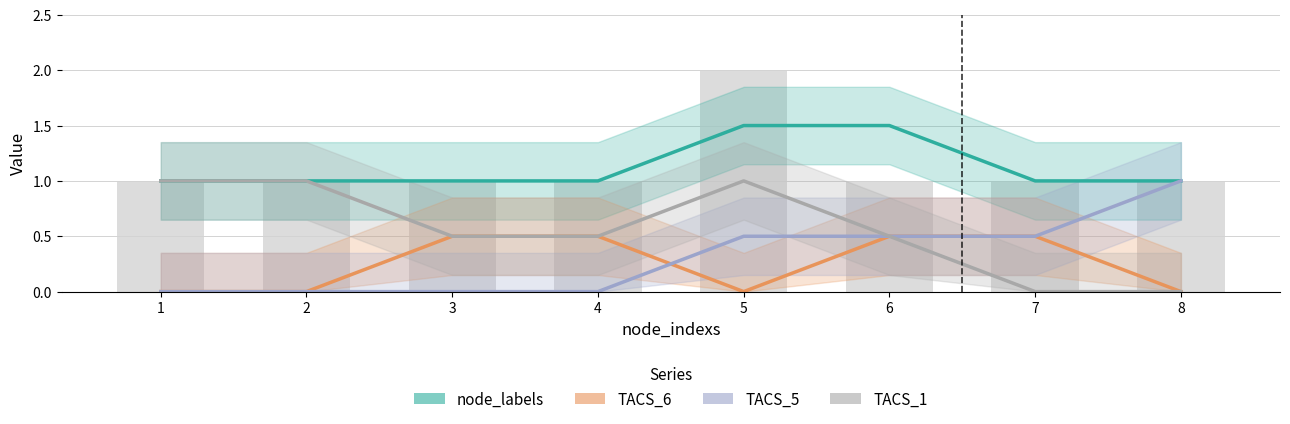

True or false: TACS_1 has a value of -0.4 at 7.

False